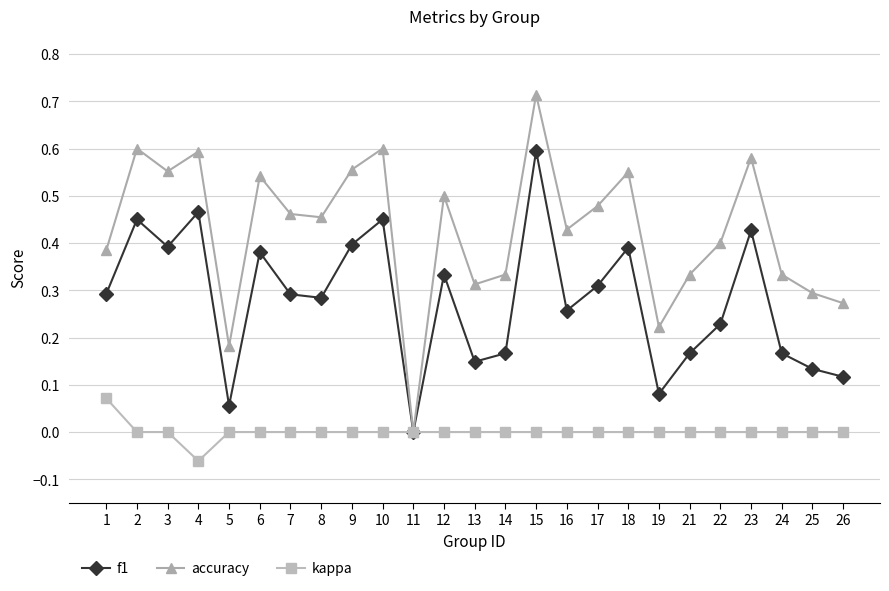

At 5, list the series in order from smallest to largest.

kappa, f1, accuracy